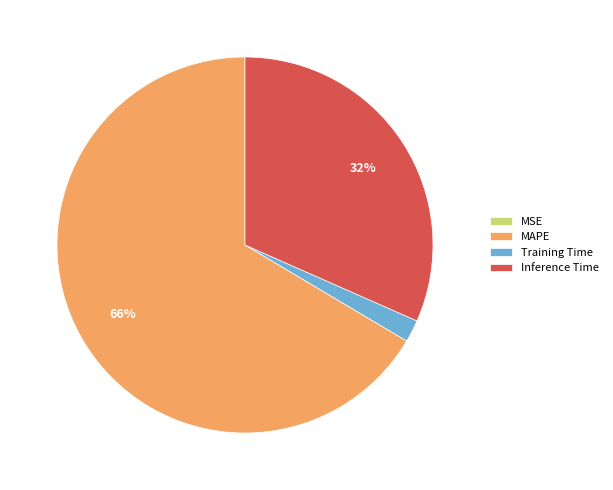

True or false: Inference Time accounts for 32% of the total.

True